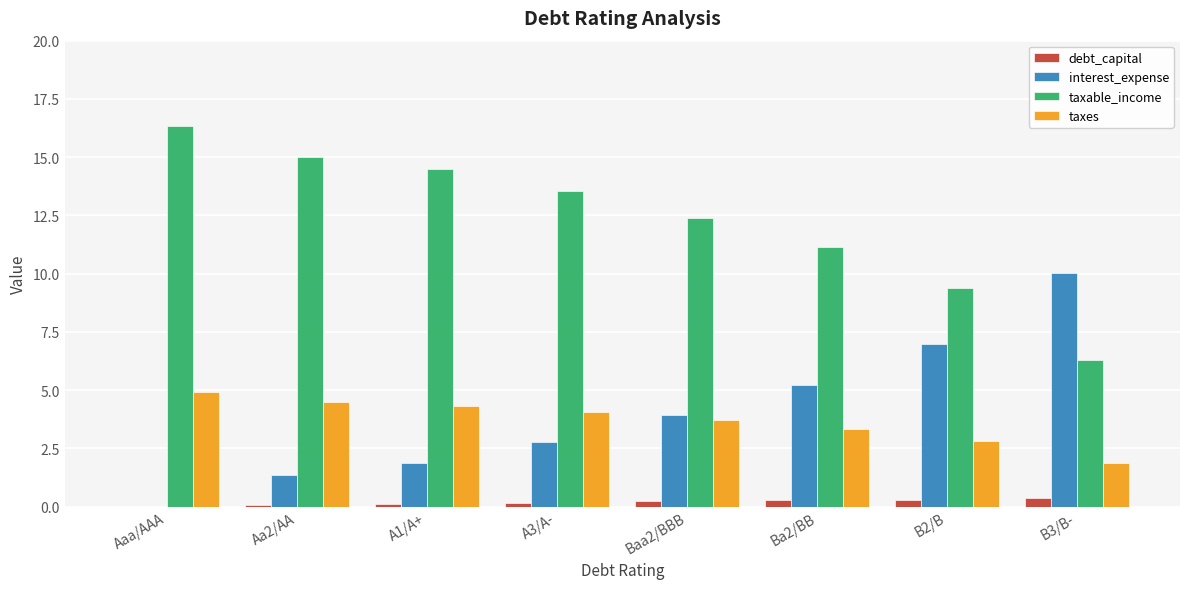

What are all the series names shown in the legend?

debt_capital, interest_expense, taxable_income, taxes